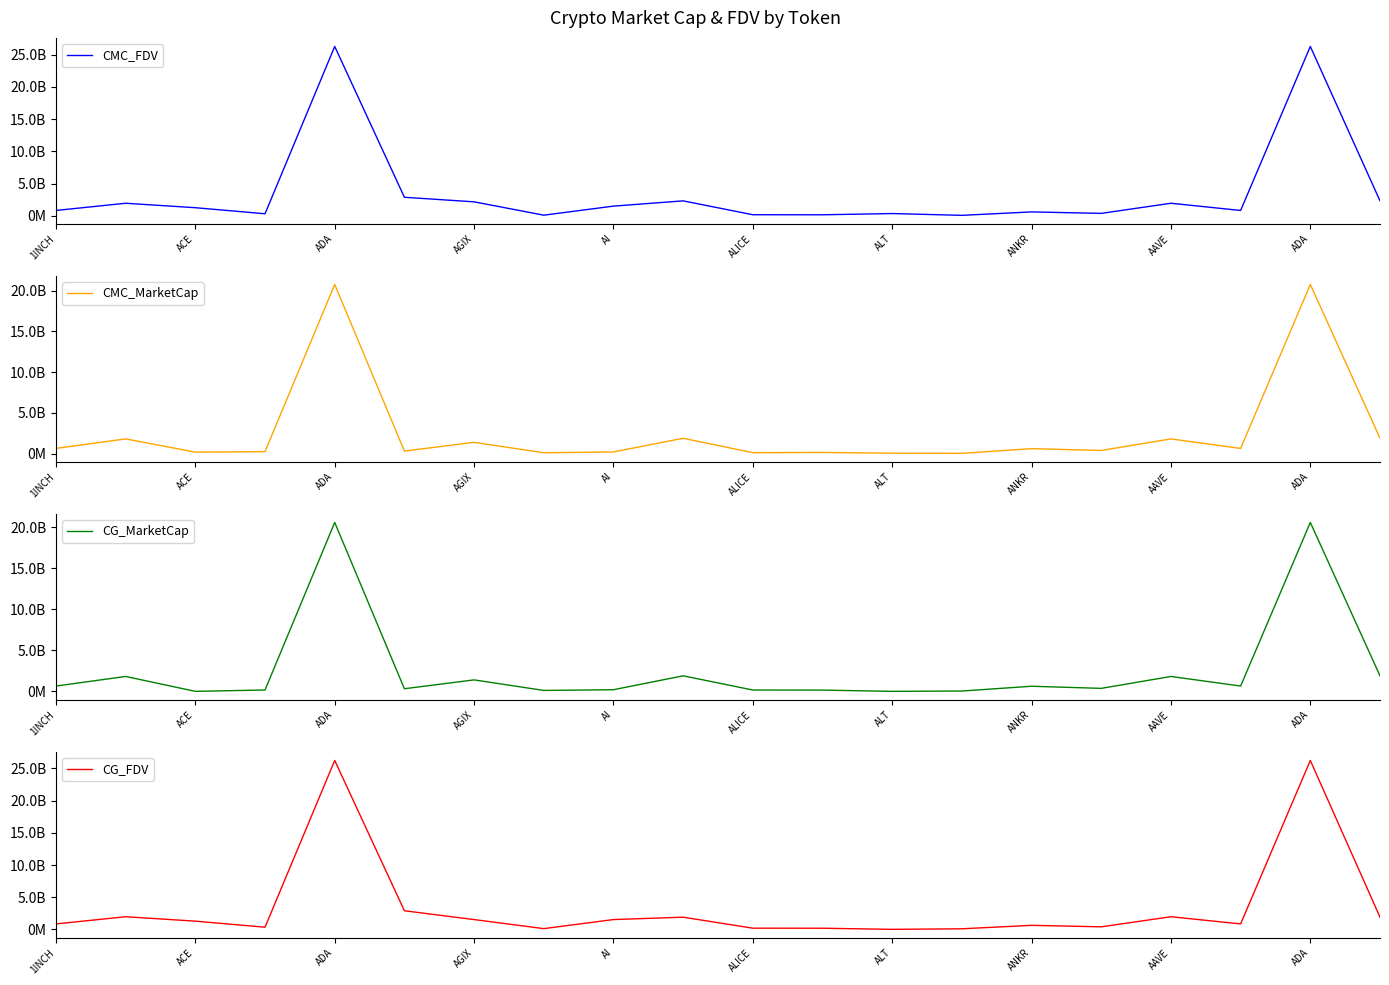

Rank the series by their maximum value, from highest to lowest.

CMC_FDV, CG_FDV, CMC_MarketCap, CG_MarketCap